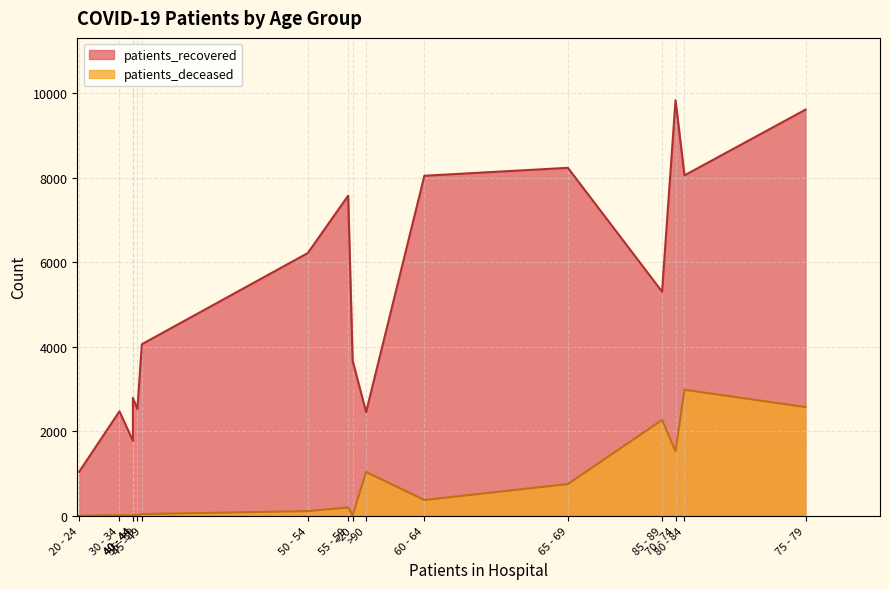

What is the maximum value shown in the chart?

9838